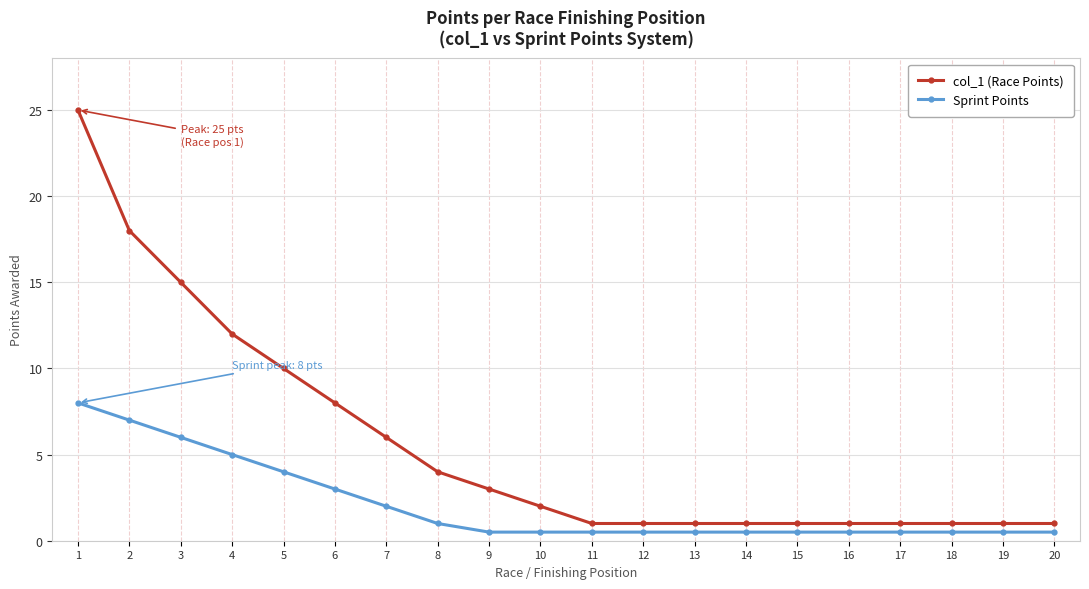

The Sprint Points series shows 4.0 at 1. True or false?

False